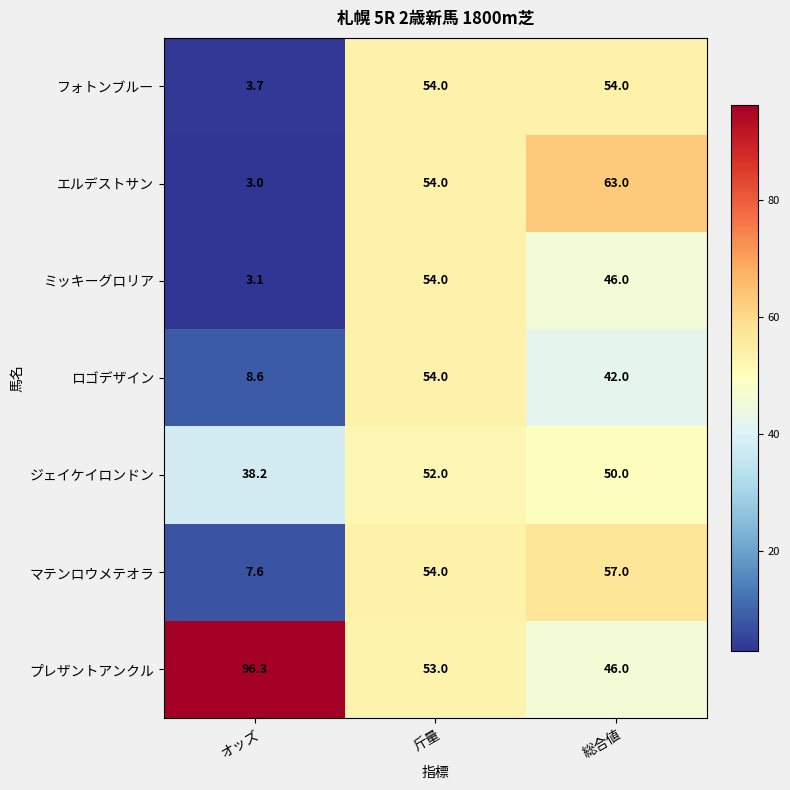

What is the approximate value of ジェイケイロンドン at 斤量?

52.0